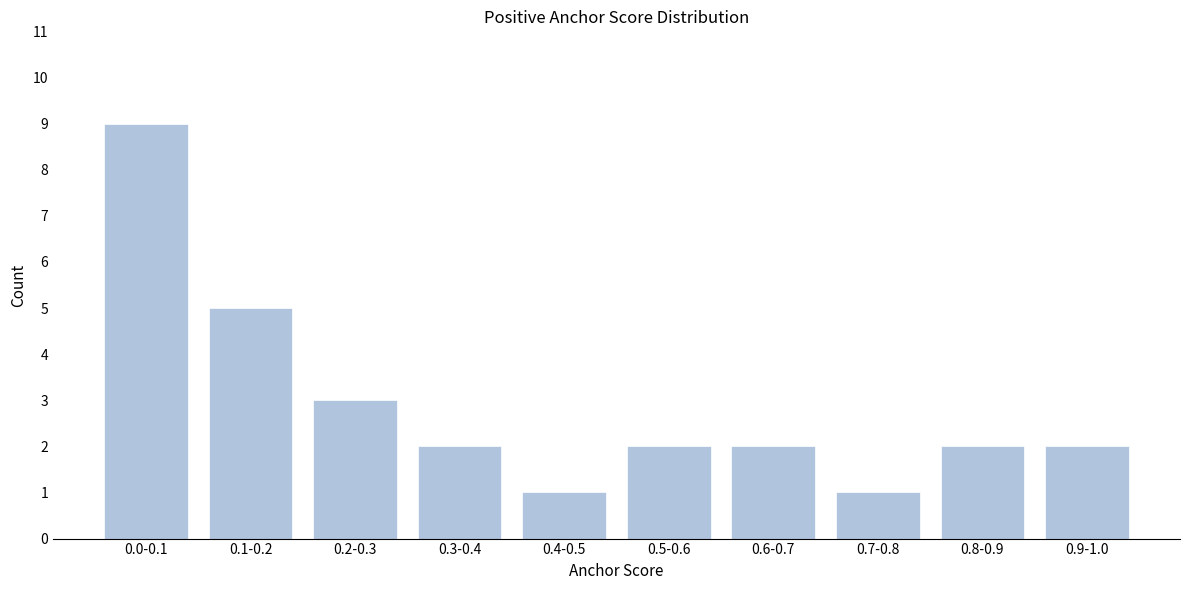

Reading right to left, list all the values displayed in this chart.

0.9-1.0=2	0.8-0.9=2	0.7-0.8=1	0.6-0.7=2	0.5-0.6=2	0.4-0.5=1	0.3-0.4=2	0.2-0.3=3	0.1-0.2=5	0.0-0.1=9